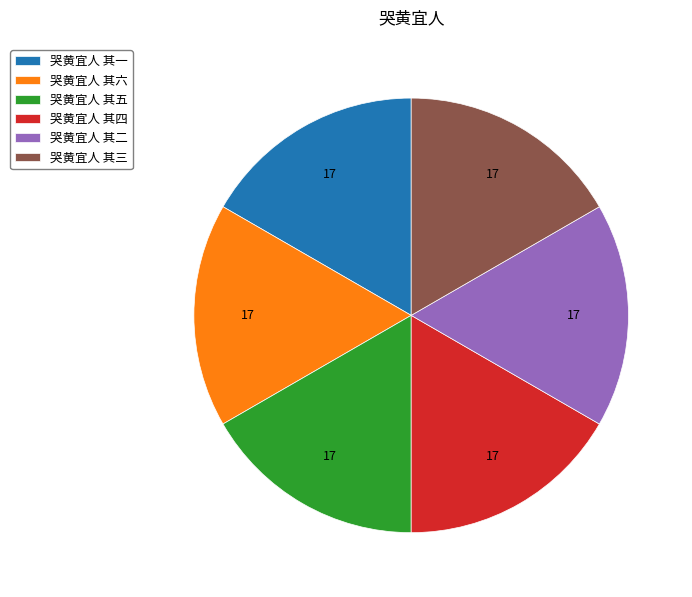

Approximately how many times larger is the value at 哭黄宜人 其六 compared to 哭黄宜人 其一?

1.0